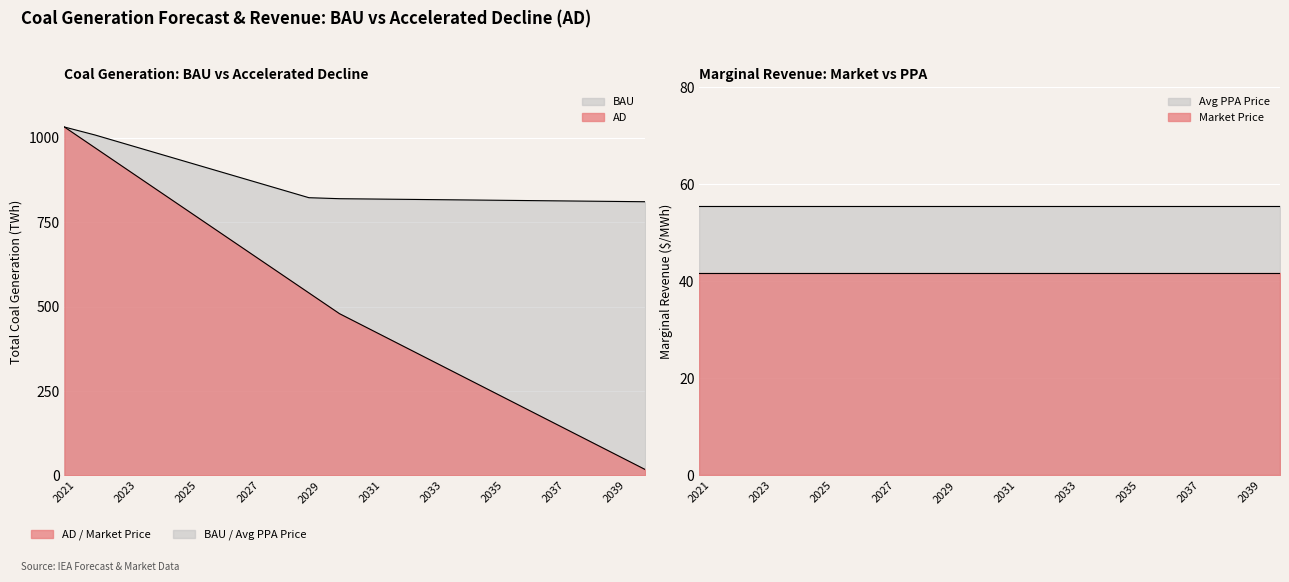

List the labels in order of AD value, smallest first.

2040, 2039, 2038, 2037, 2036, 2035, 2034, 2033, 2032, 2031, 2030, 2029, 2028, 2027, 2026, 2025, 2024, 2023, 2022, 2021